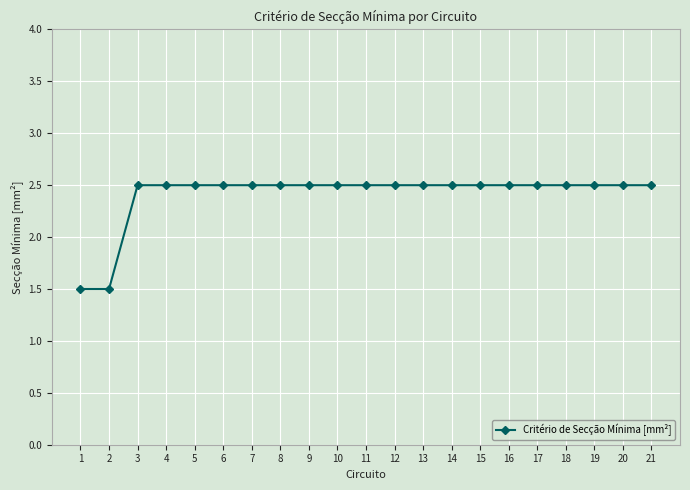

Reading left to right, transcribe all the data shown in this chart.

1=1.5	2=1.5	3=2.5	4=2.5	5=2.5	6=2.5	7=2.5	8=2.5	9=2.5	10=2.5	11=2.5	12=2.5	13=2.5	14=2.5	15=2.5	16=2.5	17=2.5	18=2.5	19=2.5	20=2.5	21=2.5